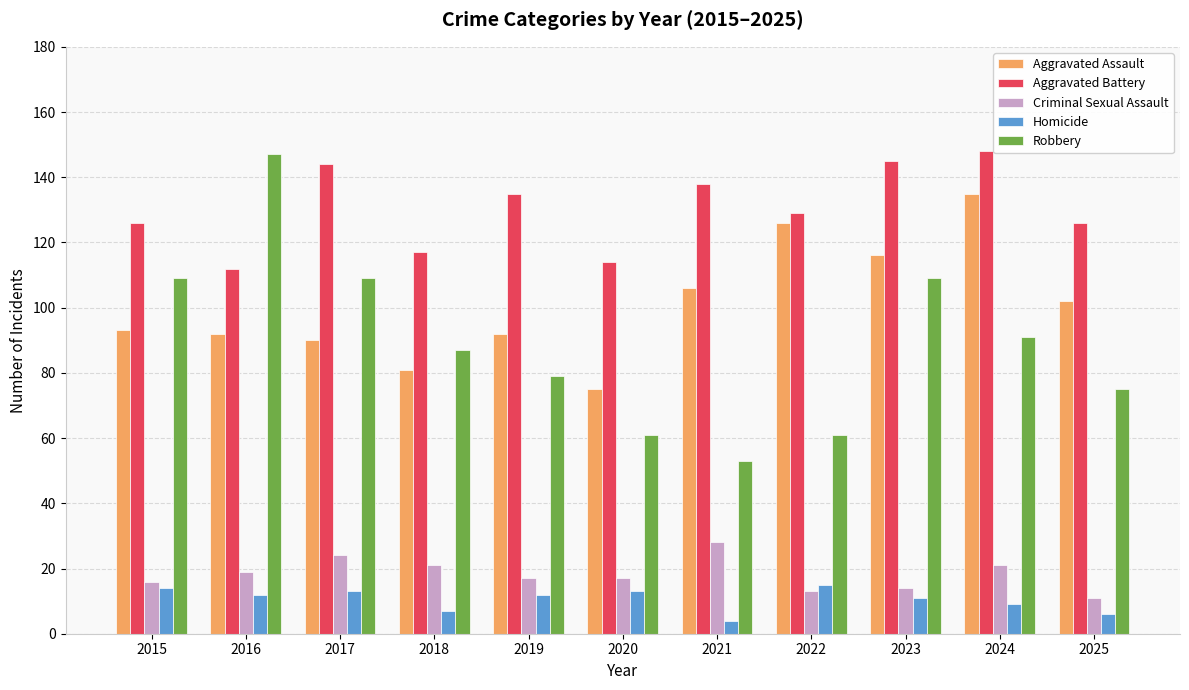

At how many categories does at least one series exceed 119?

9